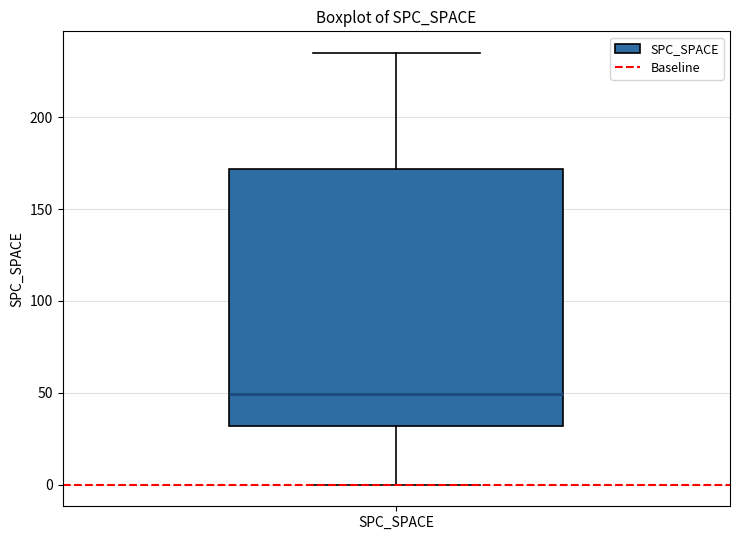

Transcribe this box plot: give where the median line is, the range the box spans, and where the two whiskers end, as read against the y-axis. The values are not printed on the chart, so give them approximately, as read against the axis.

median 50, box 30 to 170, whiskers 0 to 235